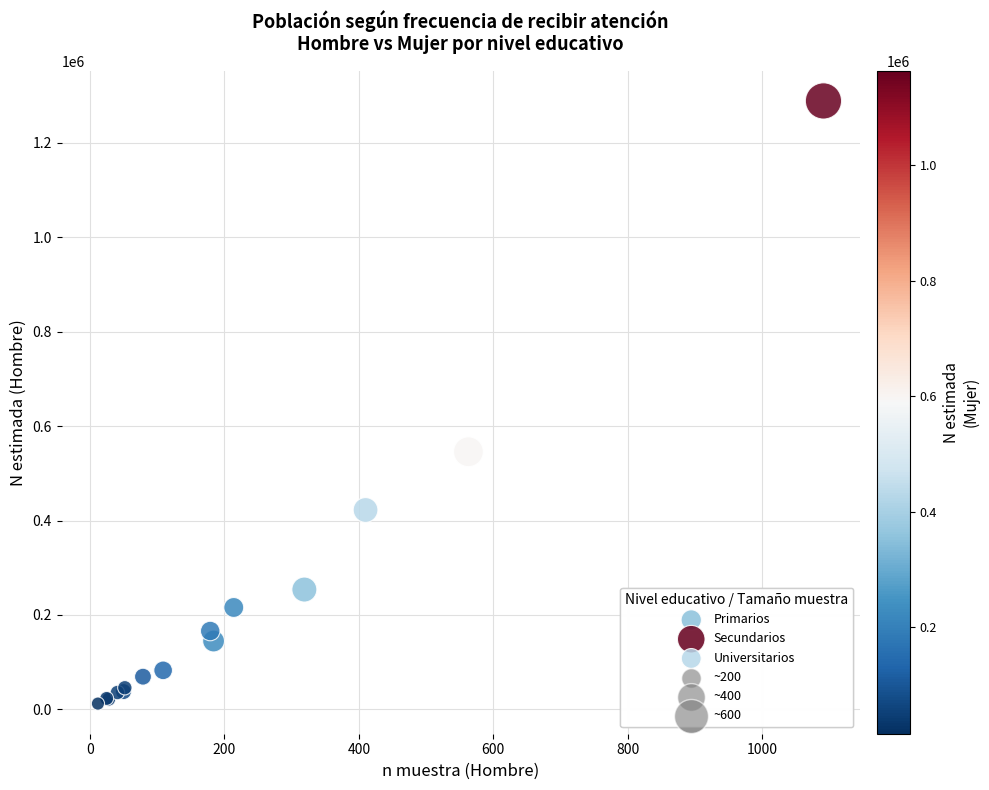

Which series has the largest Y range (max minus min)?

Secundarios